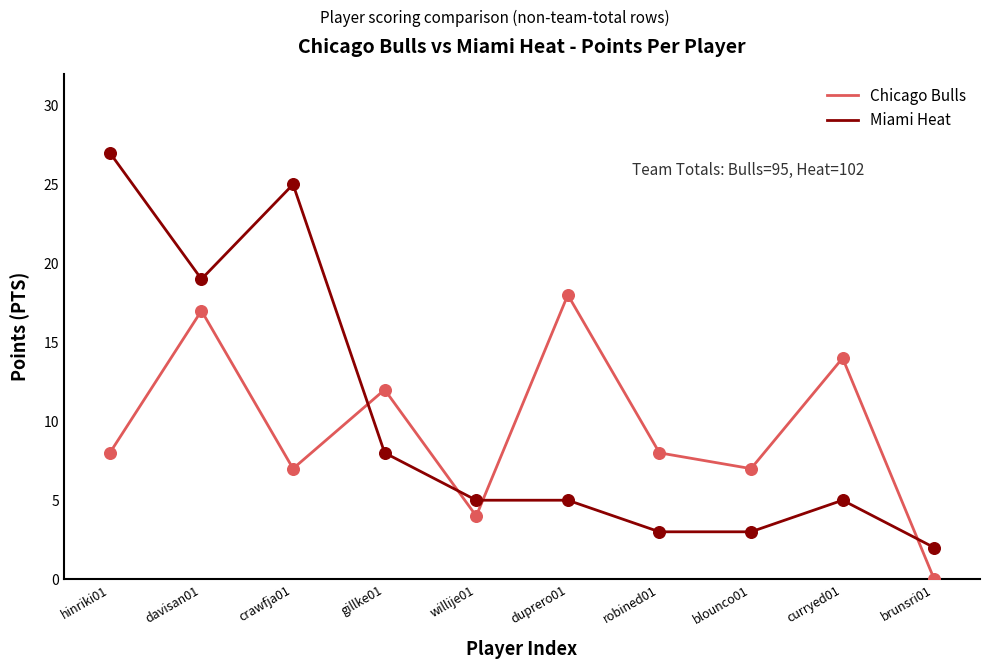

What is the spread (max minus min) of values at gillke01?

4